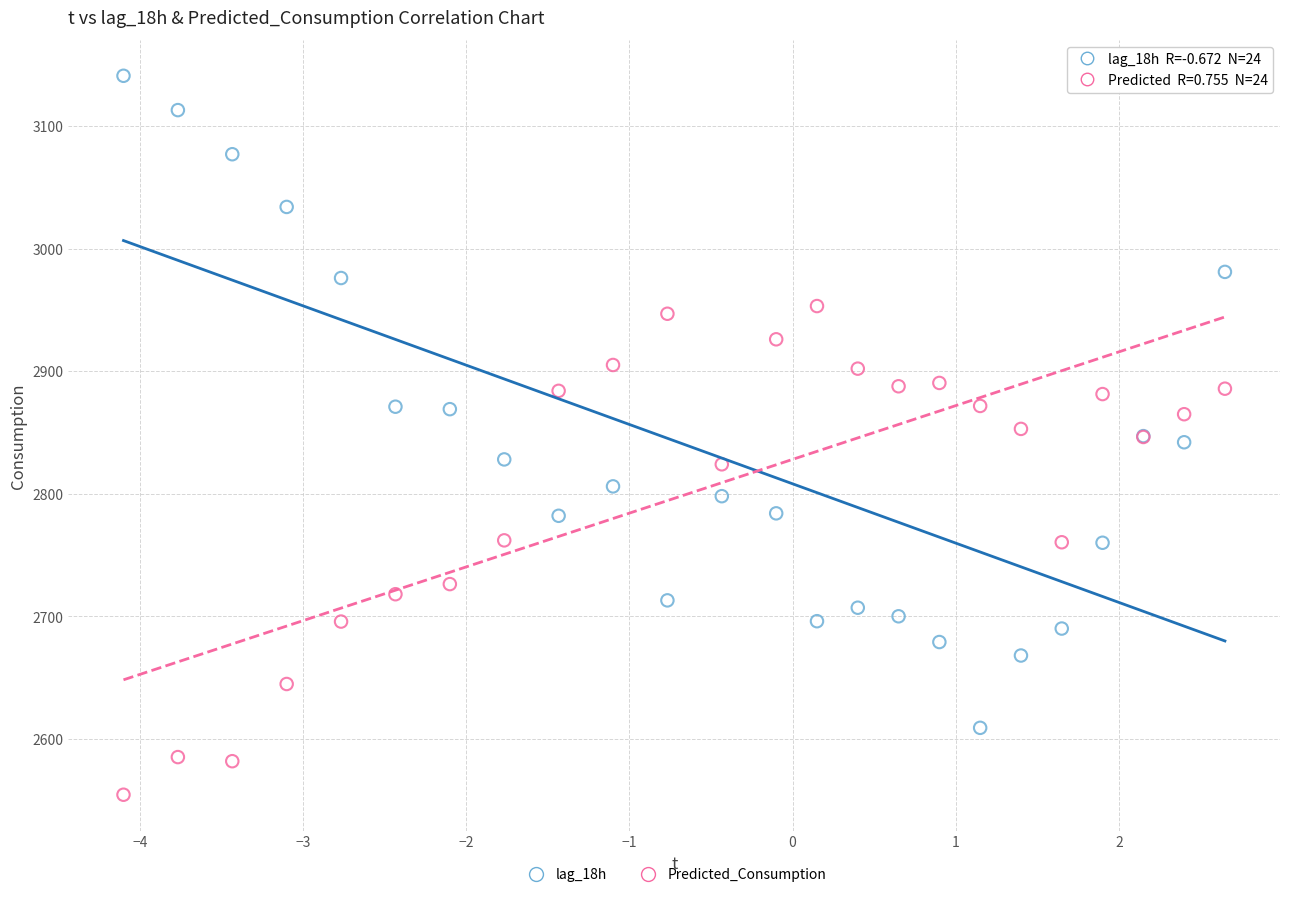

Which series has the largest Y range (max minus min)?

lag_18h